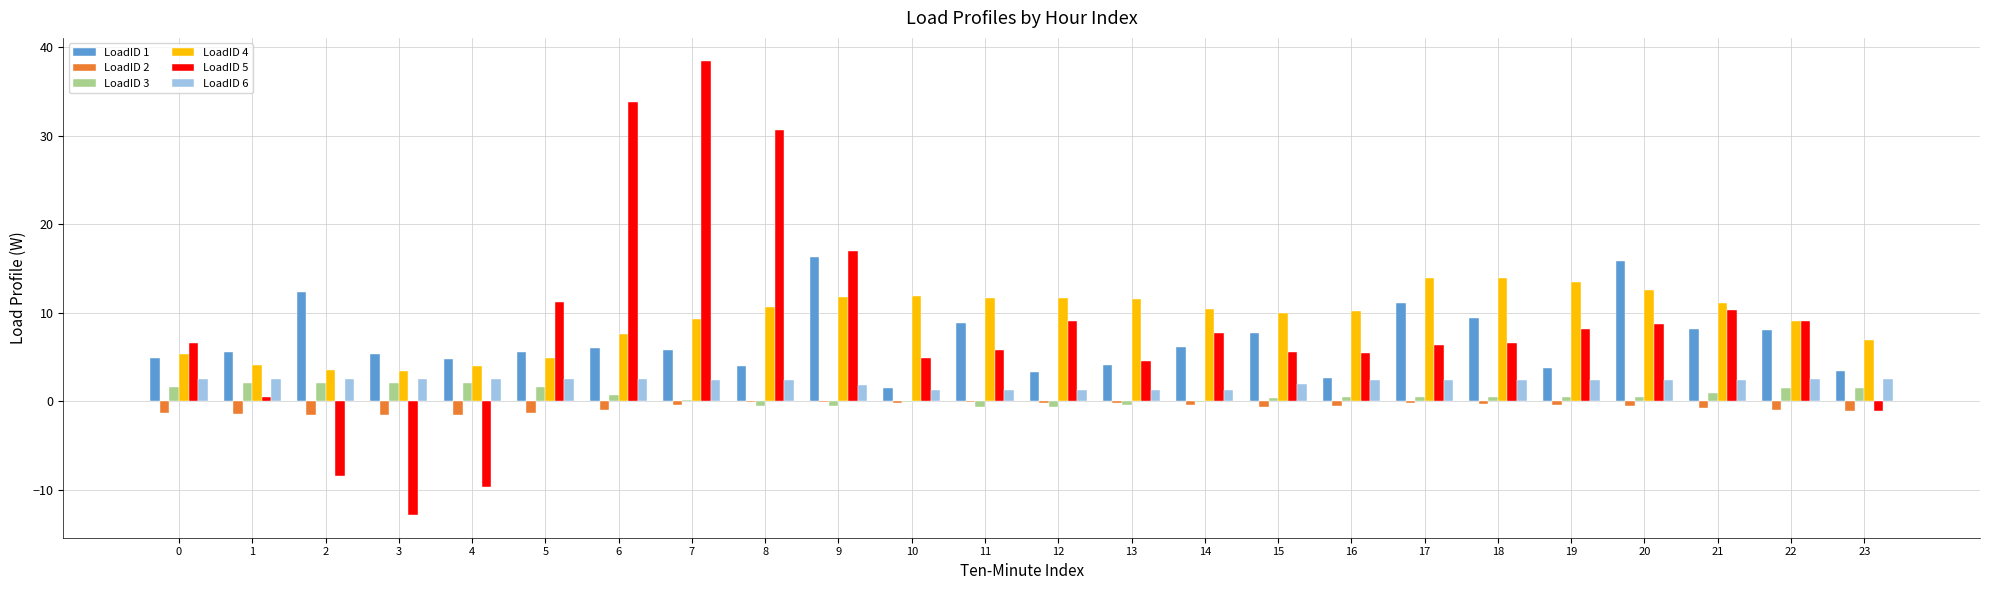

Which series has the largest range (max minus min)?

LoadID 5